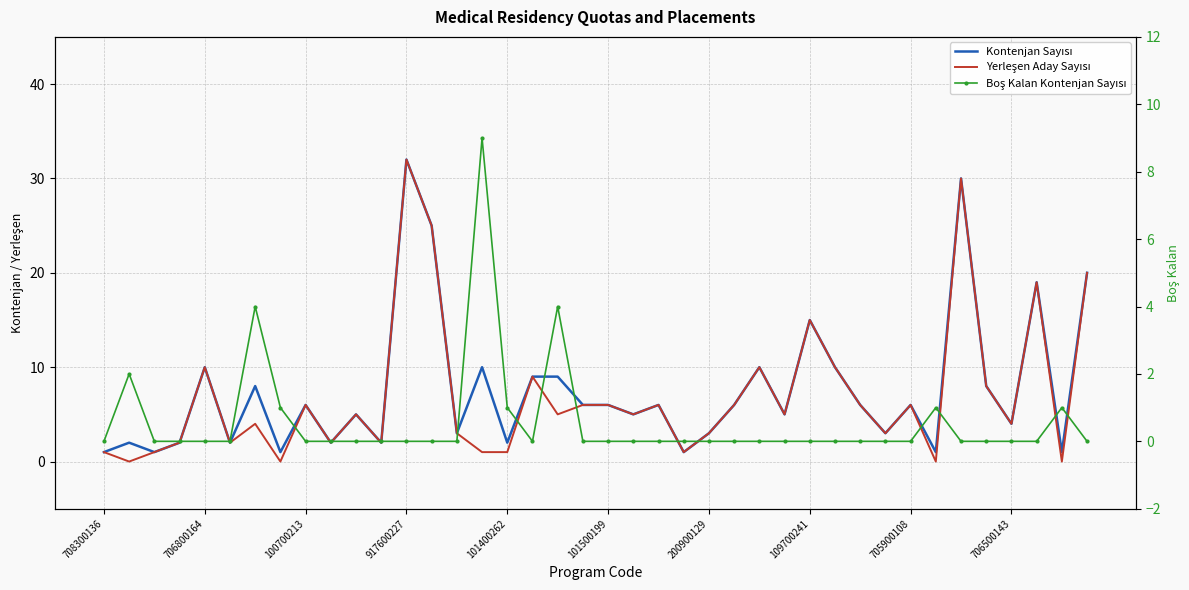

How many distinct data groups are displayed?

3